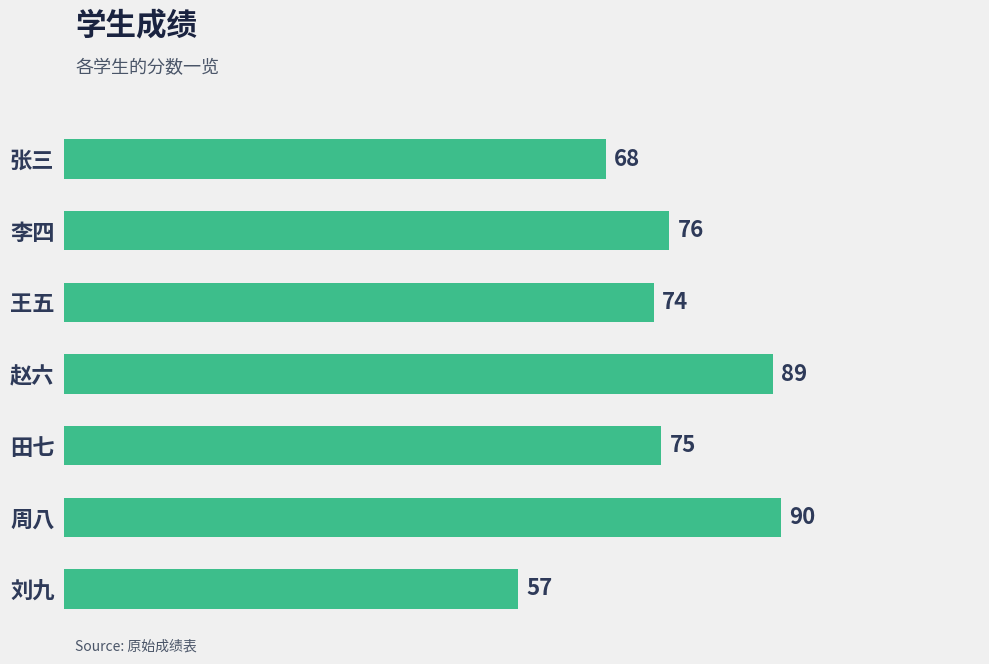

Rank the categories by value from highest to lowest.

周八, 赵六, 李四, 田七, 王五, 张三, 刘九